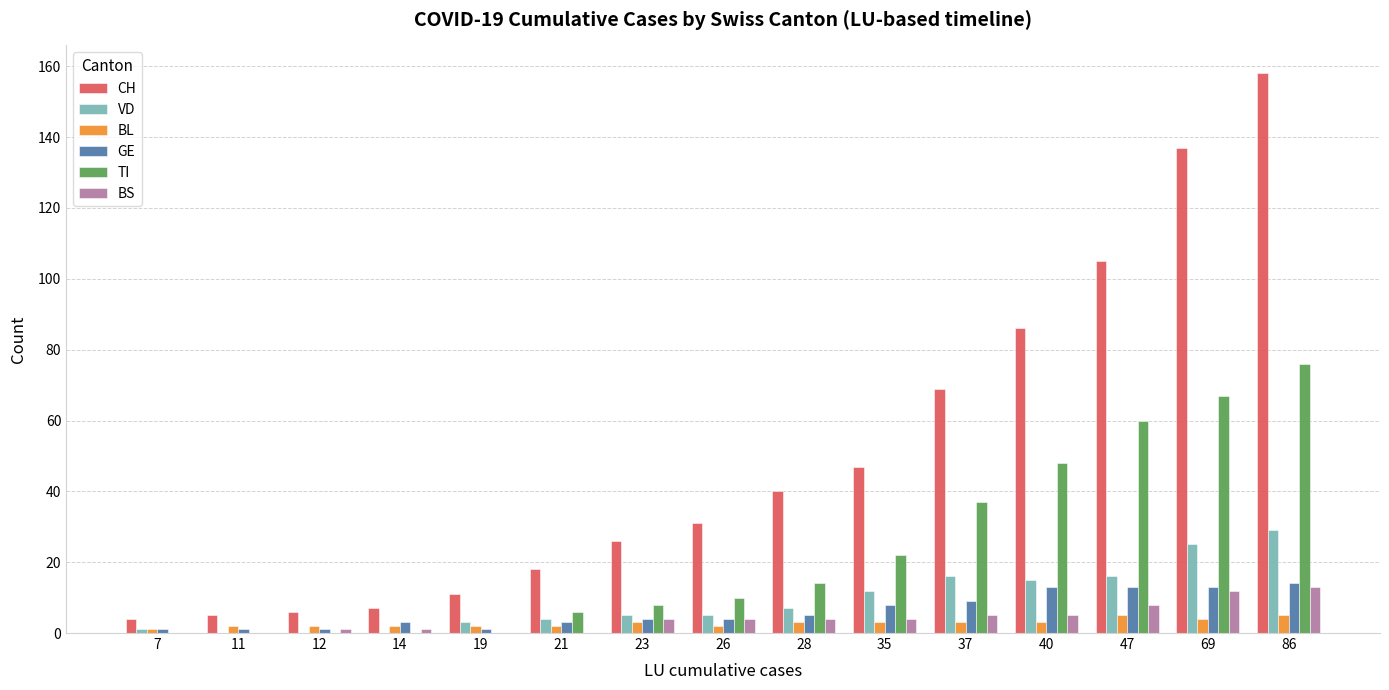

At which category is the sum across all series the highest?

86